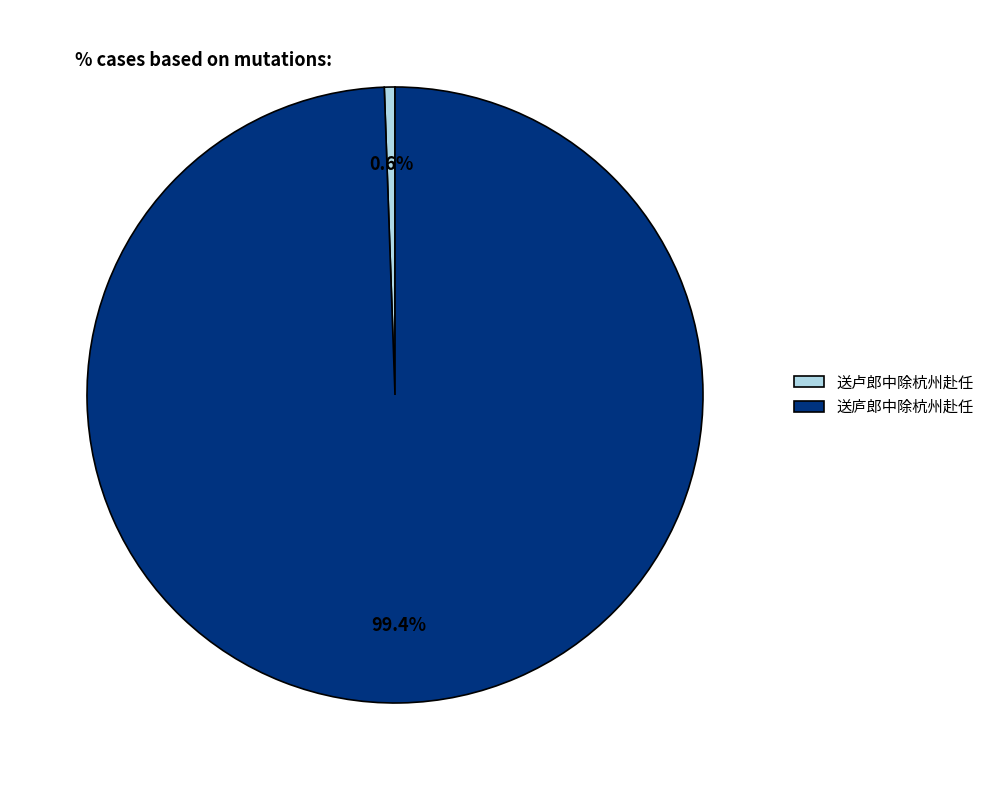

To the nearest percent, what is the difference between the 送庐郎中除杭州赴任 and 送卢郎中除杭州赴任 slice percentages?

99%